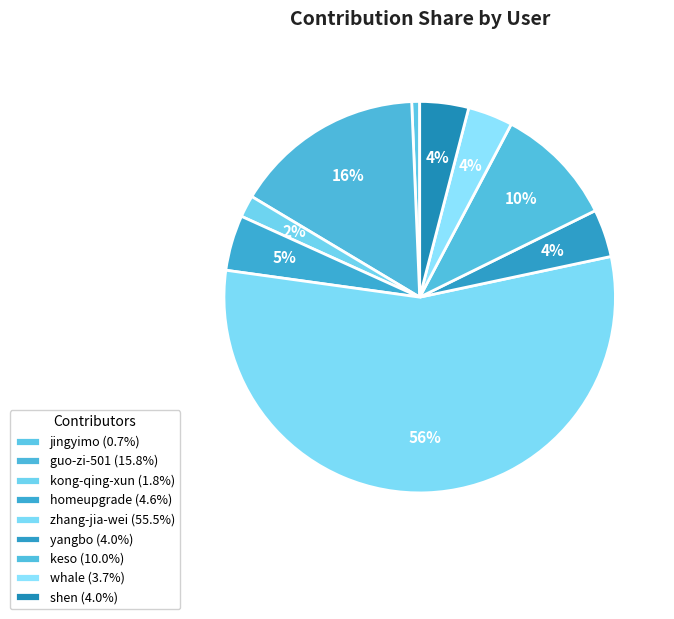

To the nearest percent, what portion does yangbo represent?

4%